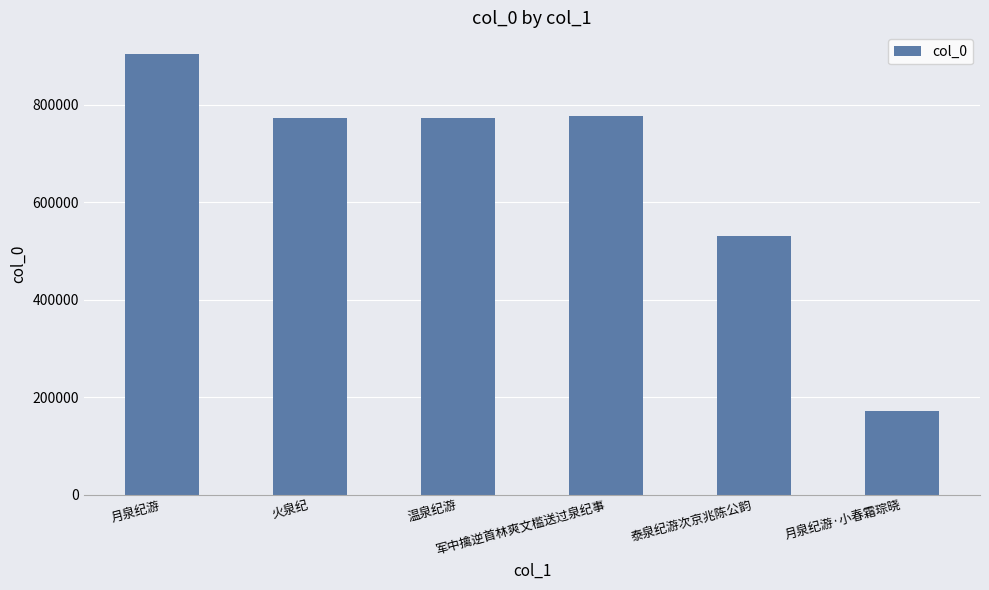

Which category has the highest value across all series?

月泉纪游